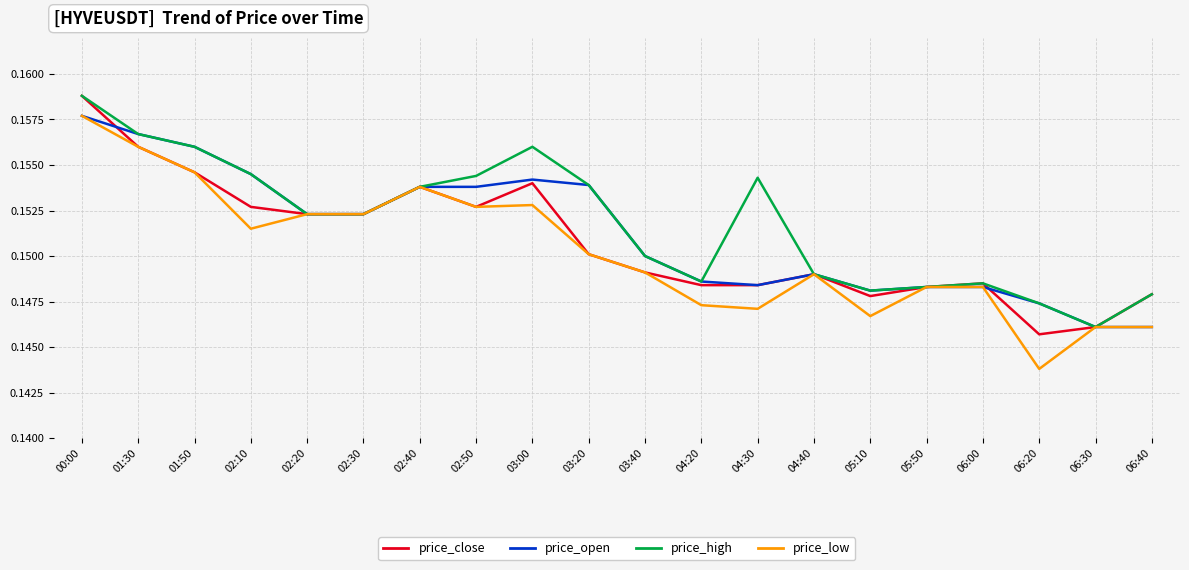

The price_high series shows 0.0 at 01:50. True or false?

False